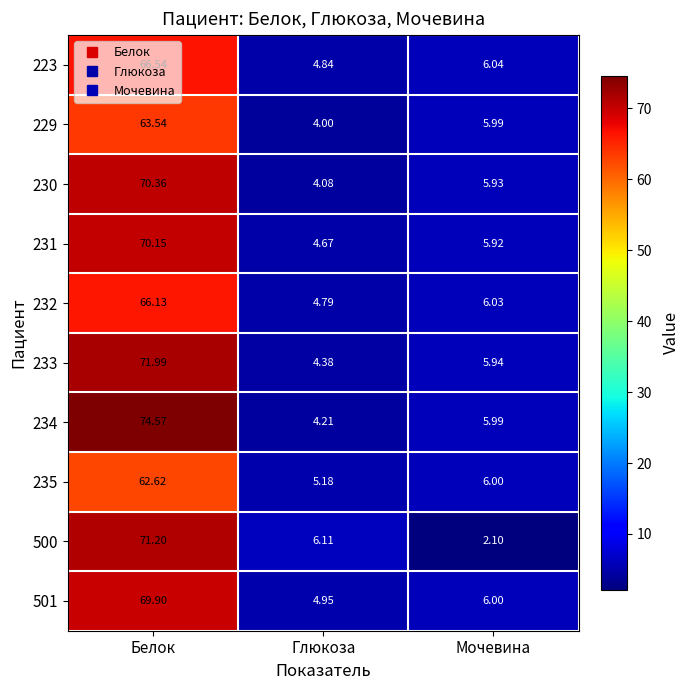

What is the greatest value displayed?

74.6